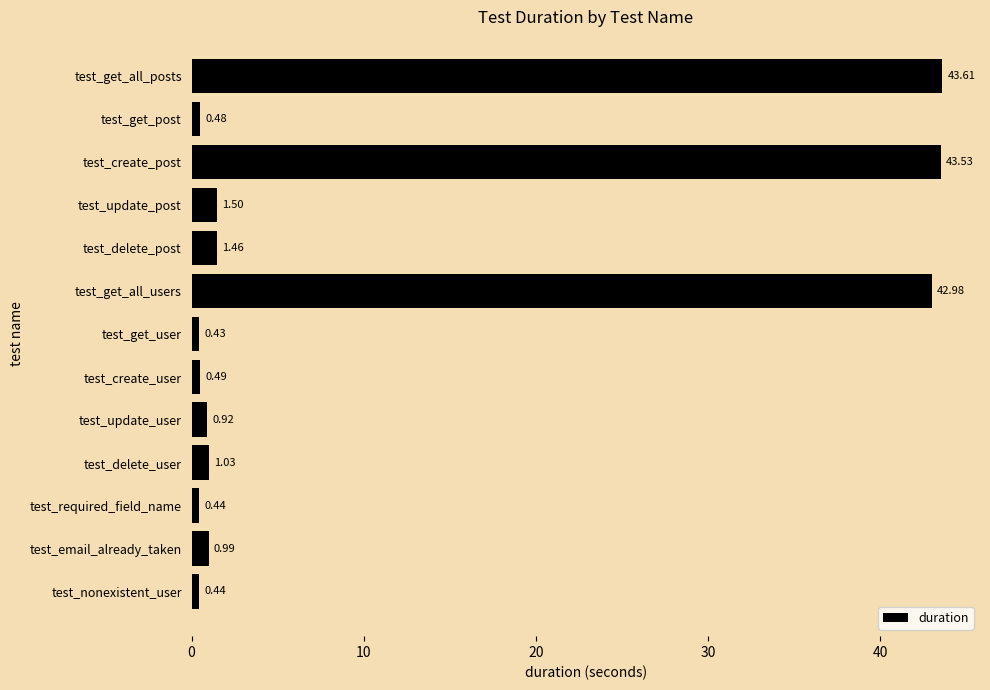

What is the change in value from test_get_all_users to test_get_user?

-42.5